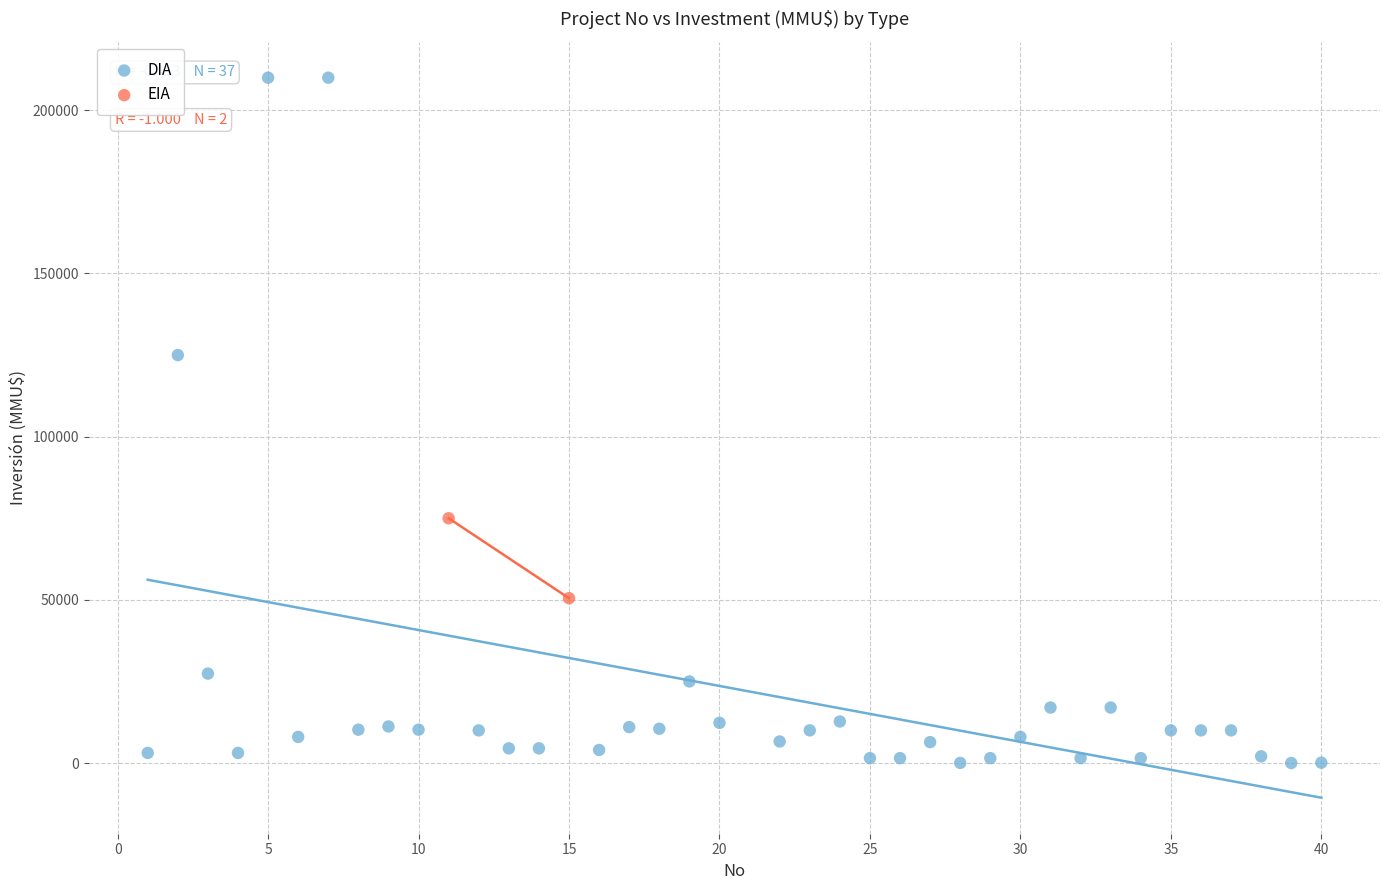

What are all the series names shown in the legend?

DIA, EIA